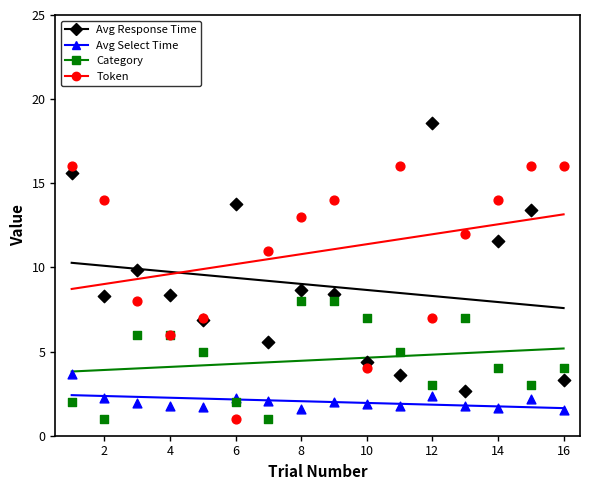

Which series reaches the maximum Y coordinate?

Avg Response Time